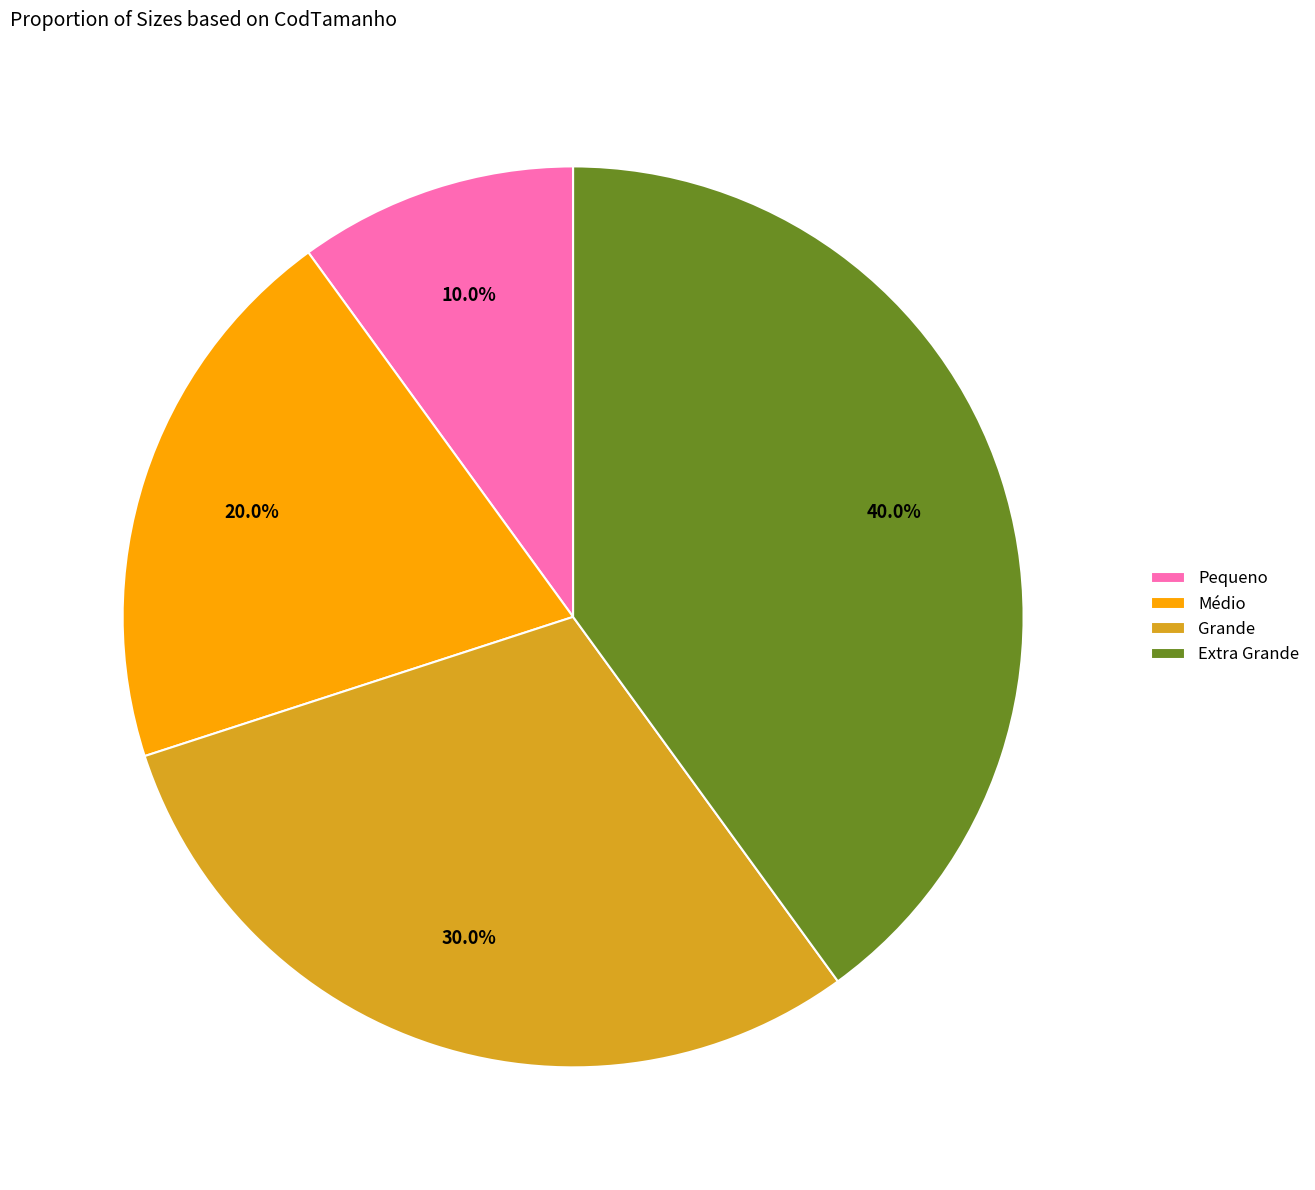

Which has a higher value, Grande or Extra Grande?

Extra Grande